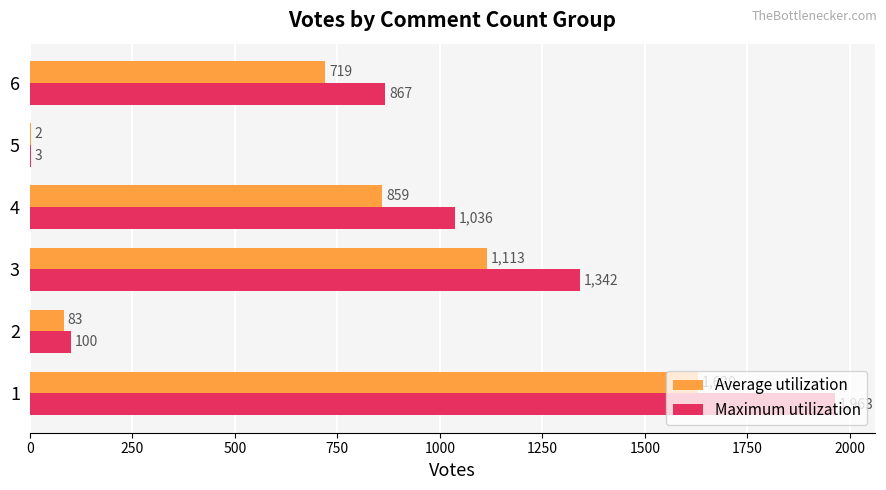

What is the sum of the Maximum utilization values at 4 and 3?

2378.0